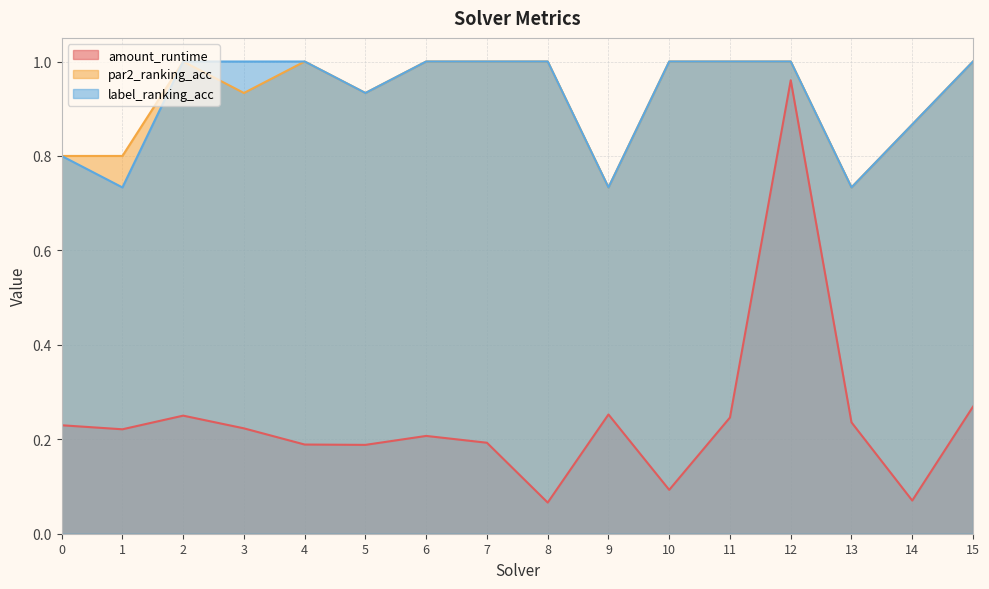

What are all the series names shown in the legend?

amount_runtime, par2_ranking_acc, label_ranking_acc